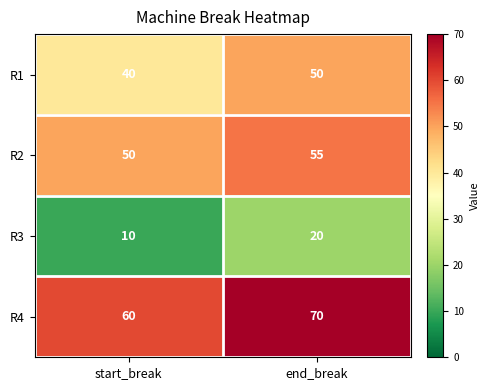

List the series in order of their overall mean, lowest first.

R3, R1, R2, R4